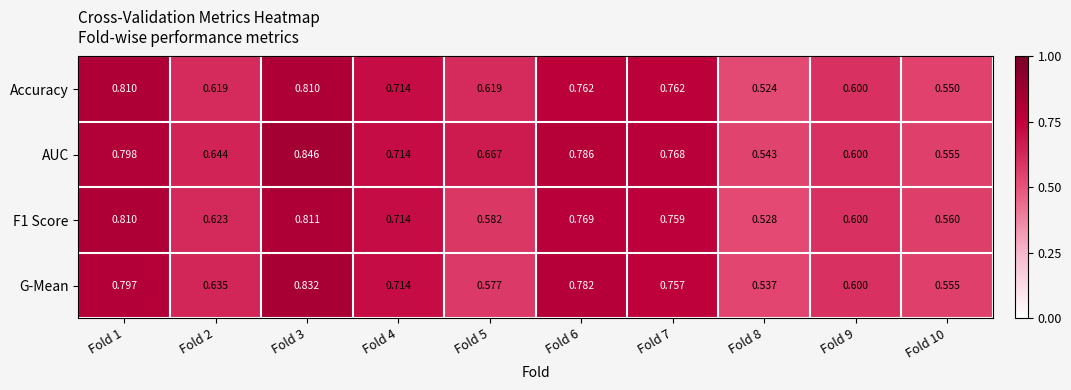

Which series has the largest range (max minus min)?

AUC